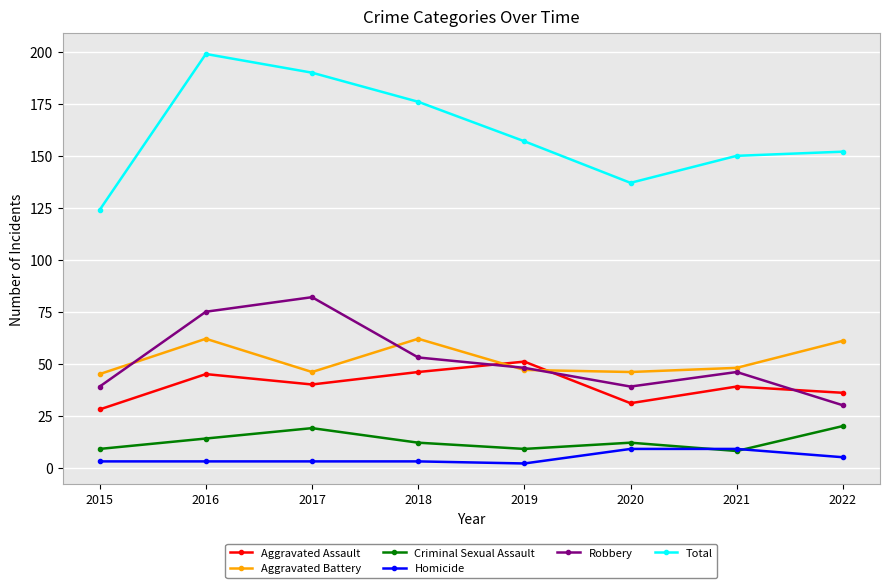

Which label corresponds to the largest value in the chart?

2016